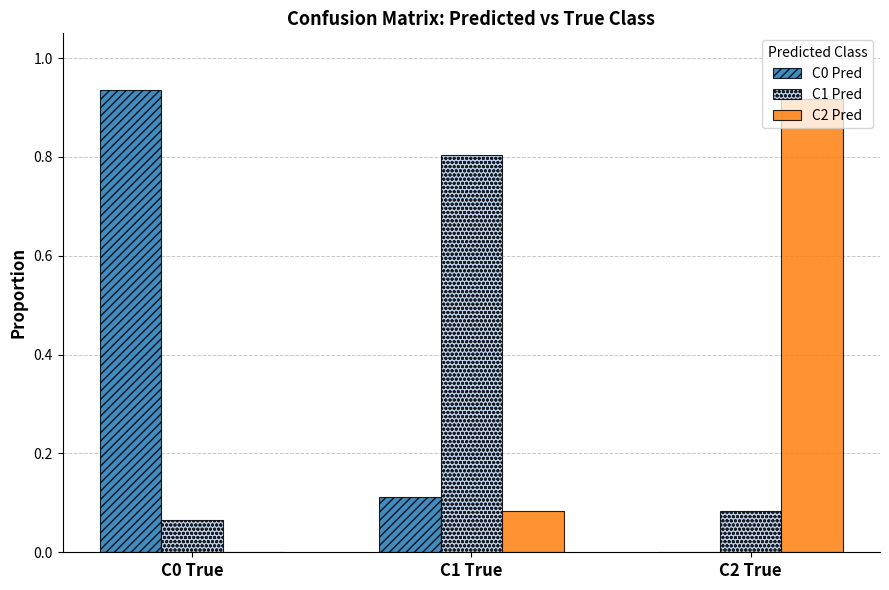

Is the value of C0 Pred at C1 True greater than the value of C2 Pred at C2 True?

No